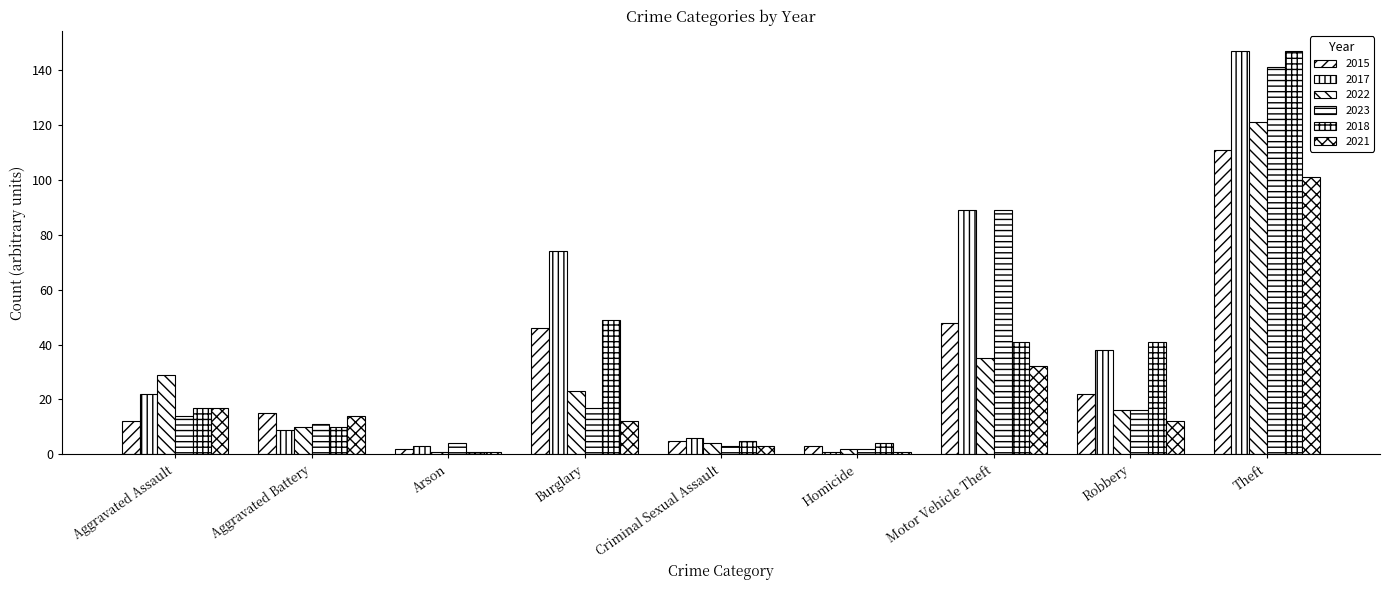

How many distinct data groups are displayed?

6